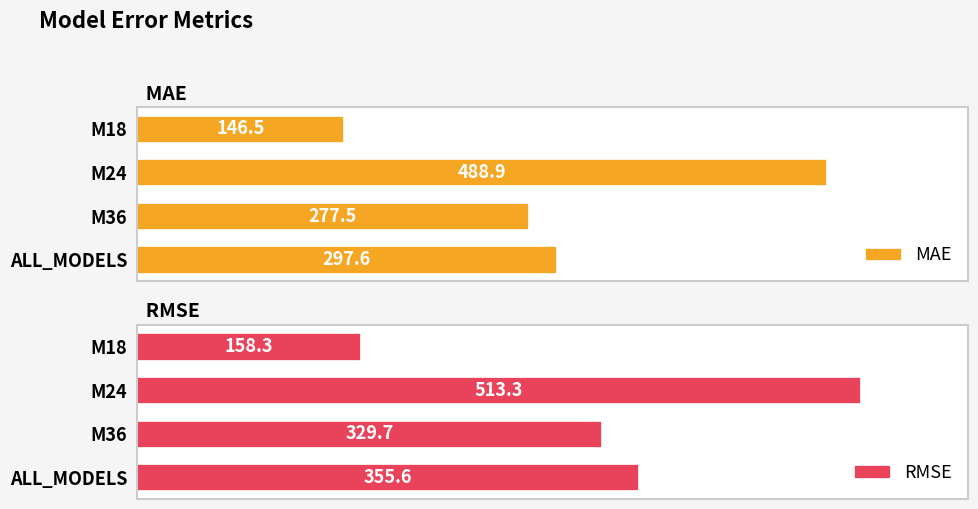

At which label does MAE reach its minimum?

M18